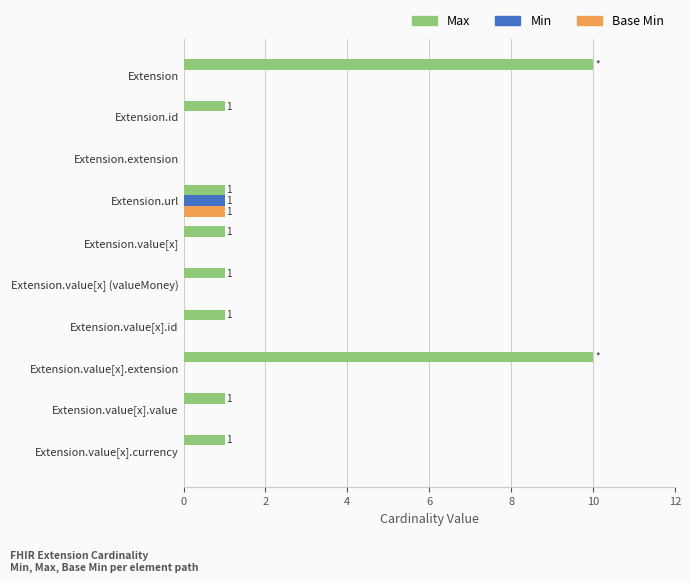

How many series are shown in this chart?

3